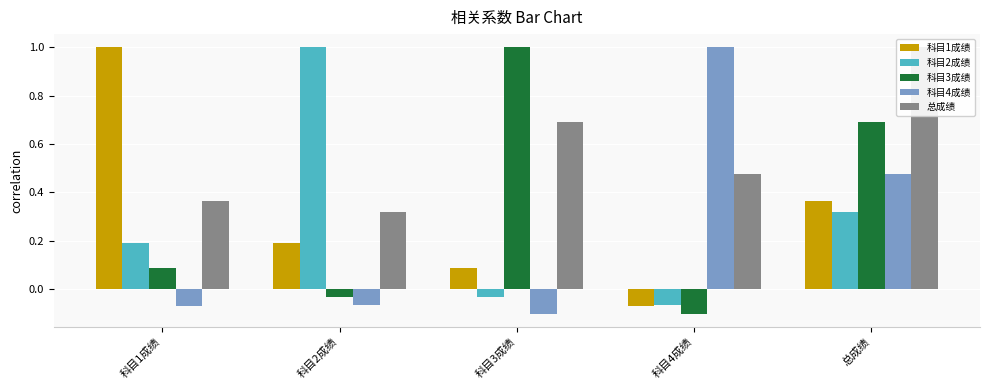

True or false: 科目3成绩 has a value of -0.1 at 科目2成绩.

False